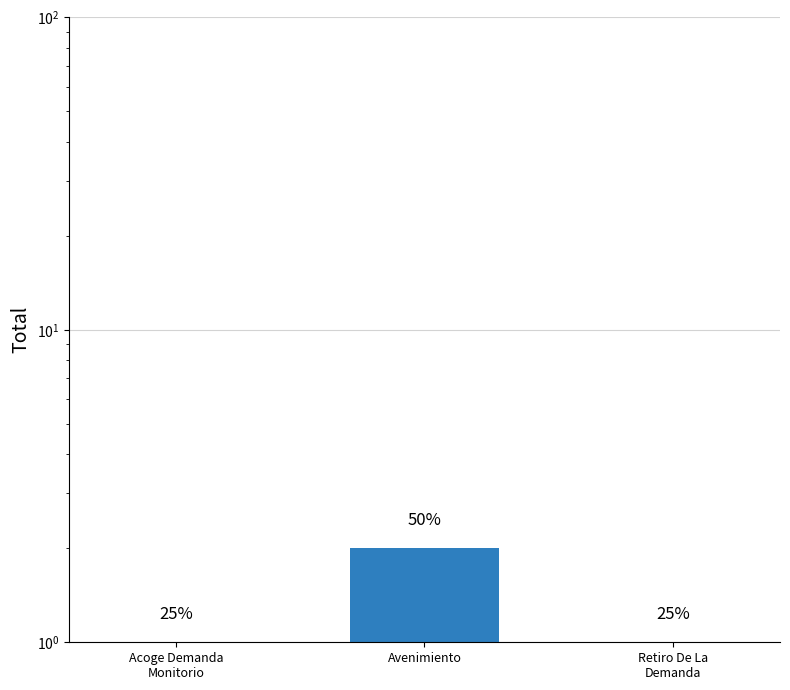

Where is the data nearest to the value 1?

Acoge Demanda
Monitorio